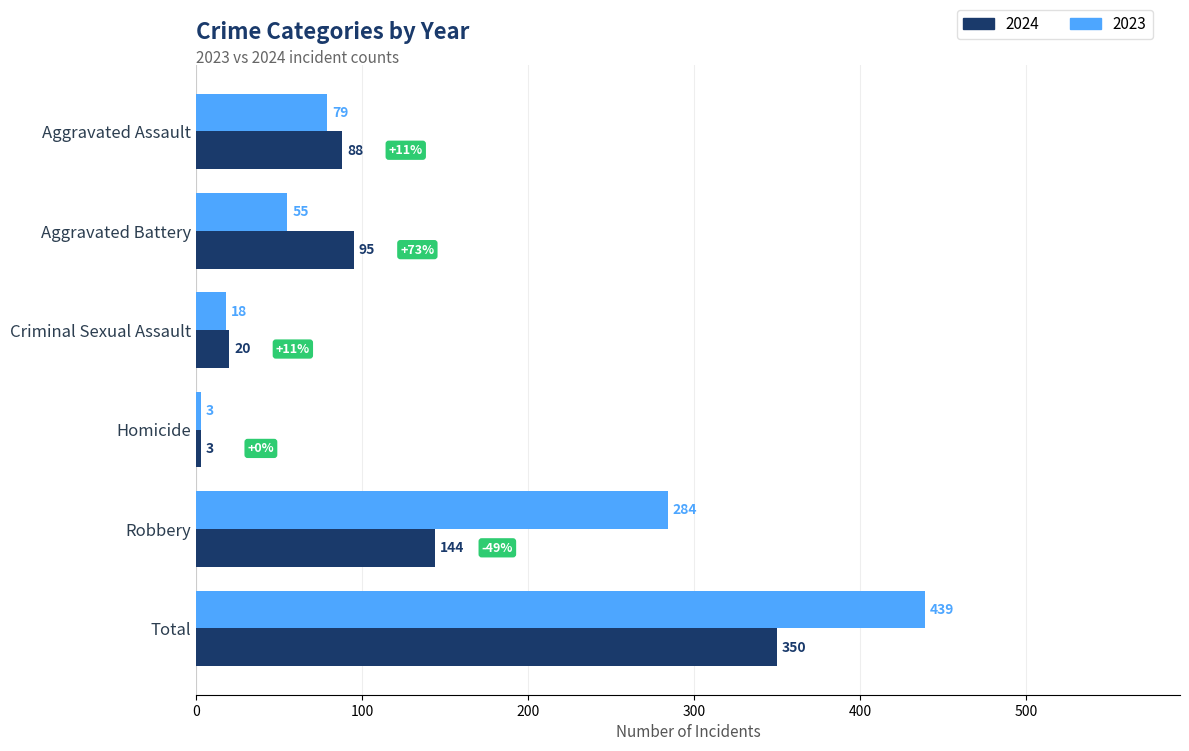

True or false: 2023 has a value of 18 at Criminal Sexual Assault.

True